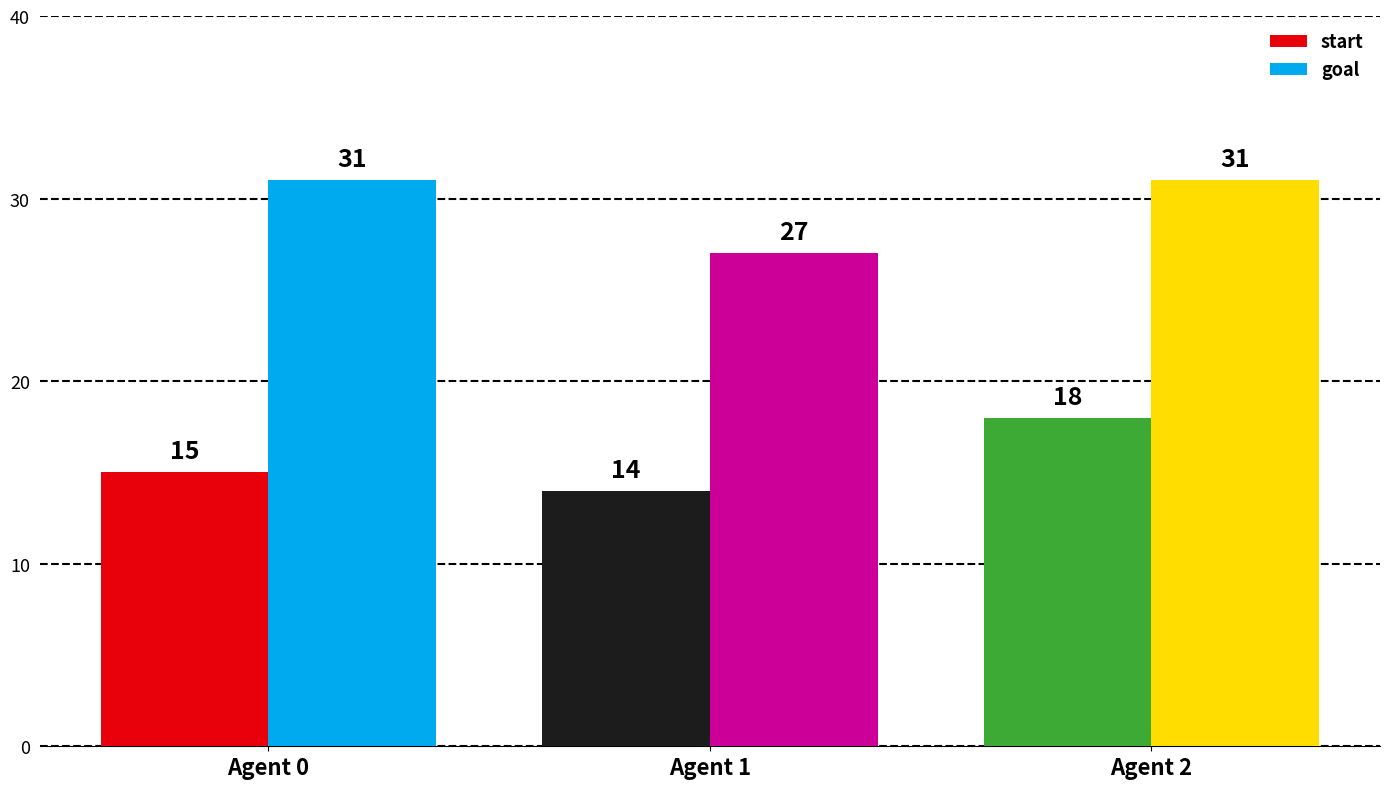

Are the bars horizontal?

No